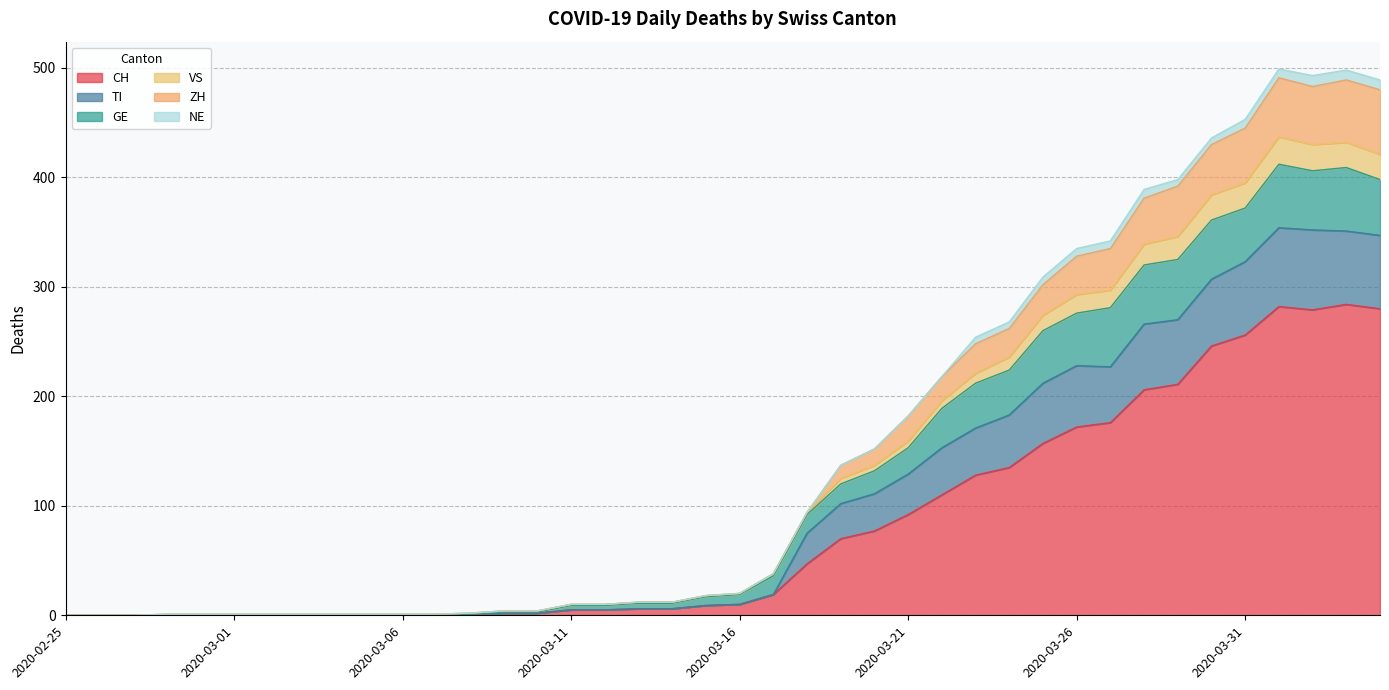

What is the label of the 11th point from the right?

2020-03-25